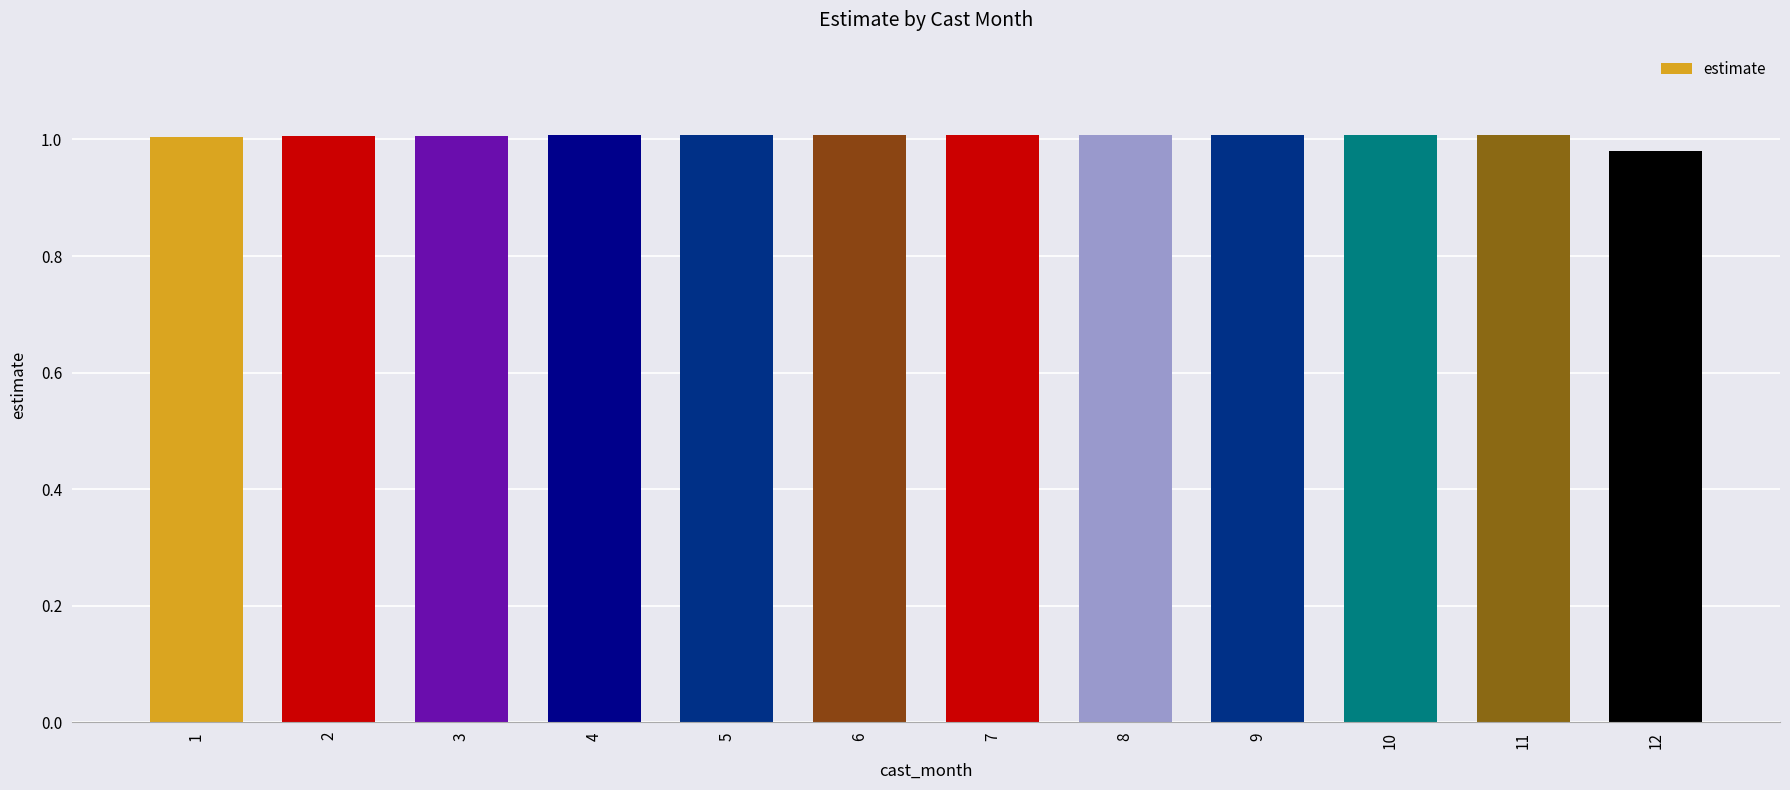

How many bars are there in total?

12